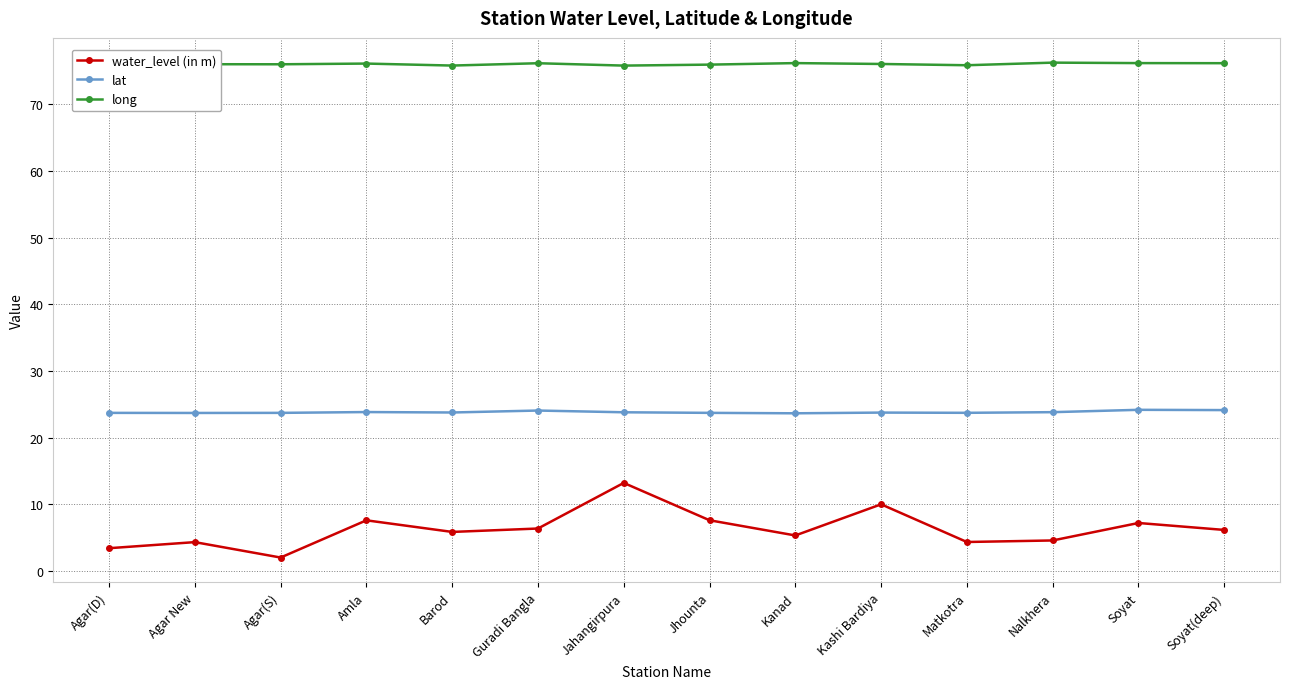

What value does the long series have at Nalkhera?

76.2